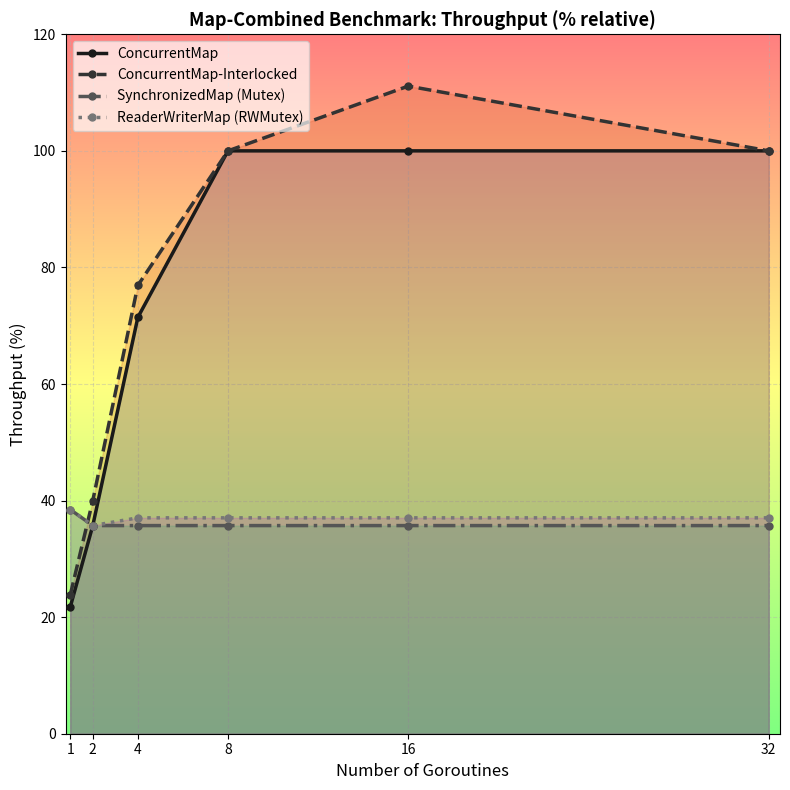

The ReaderWriterMap (RWMutex) series shows 13.8 at 16. True or false?

False